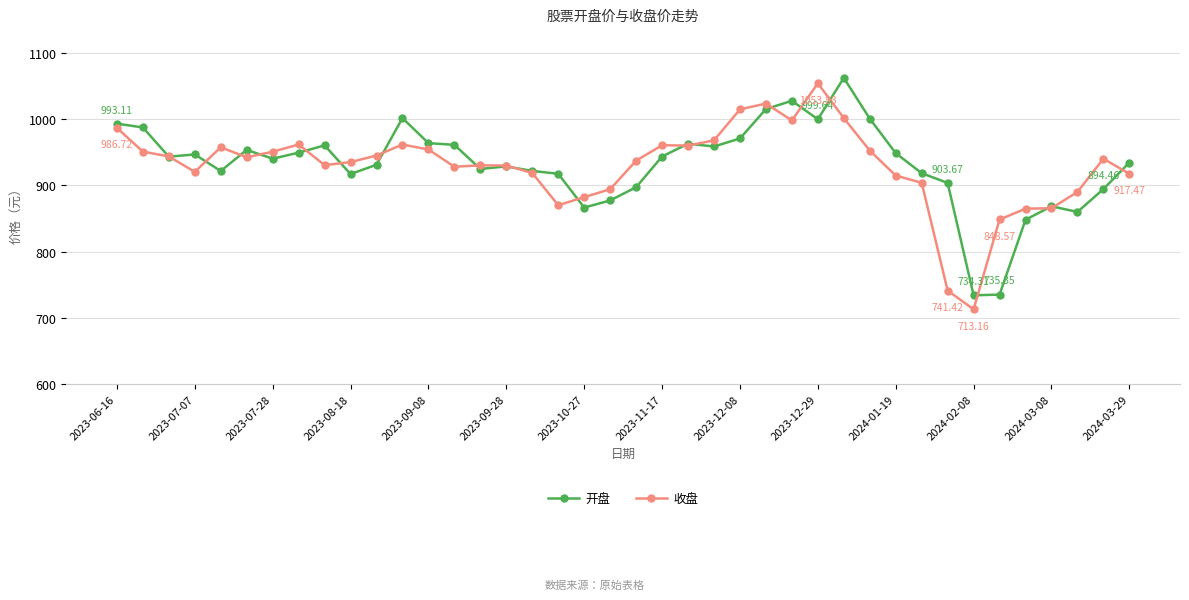

True or false: 开盘 has more than 2 interior local peaks.

True